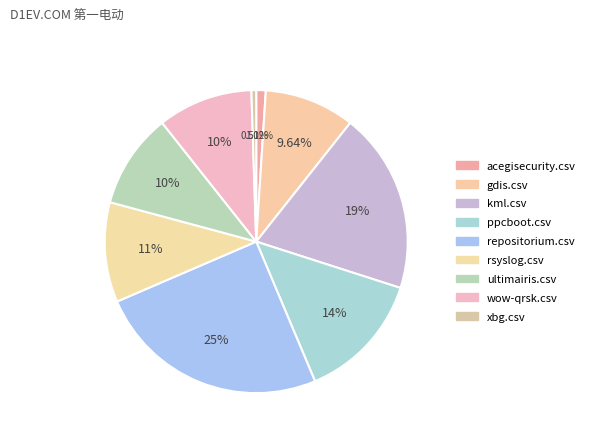

Rank the categories by value from lowest to highest.

xbg.csv, acegisecurity.csv, gdis.csv, ultimairis.csv, wow-qrsk.csv, rsyslog.csv, ppcboot.csv, kml.csv, repositorium.csv